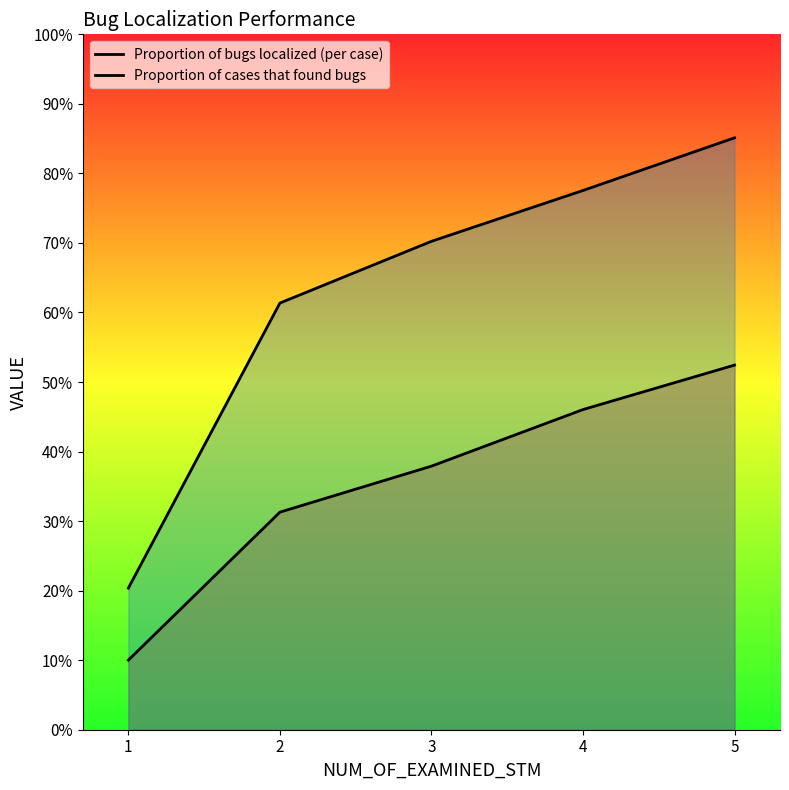

Which label corresponds to the smallest value in the chart?

1